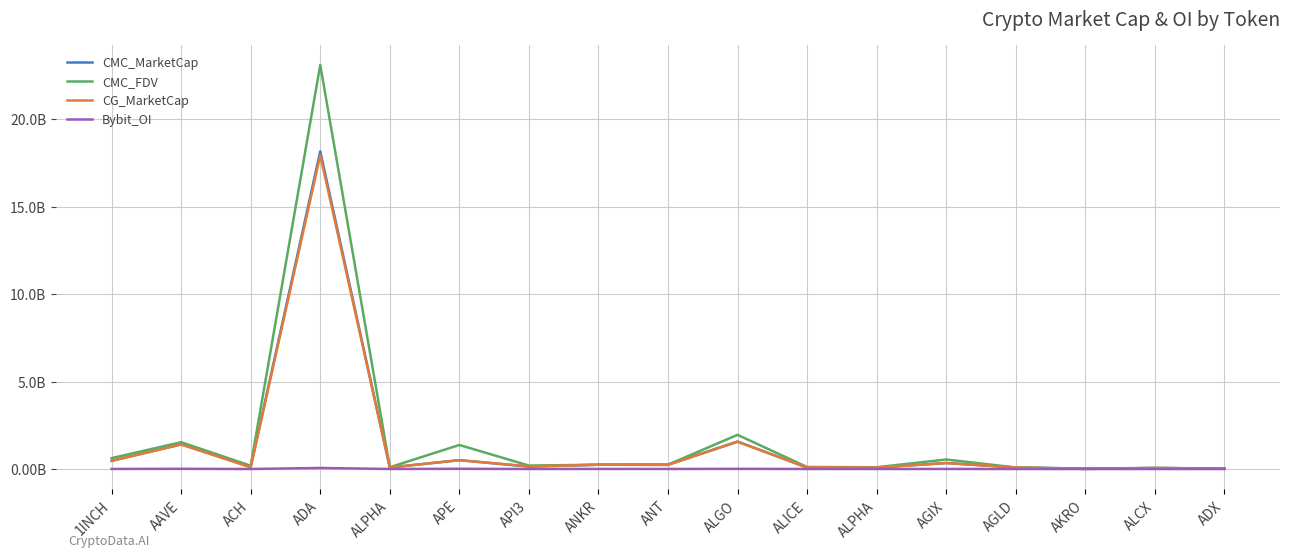

What is the difference between the CMC_FDV values at AGLD and ACH?

0.1